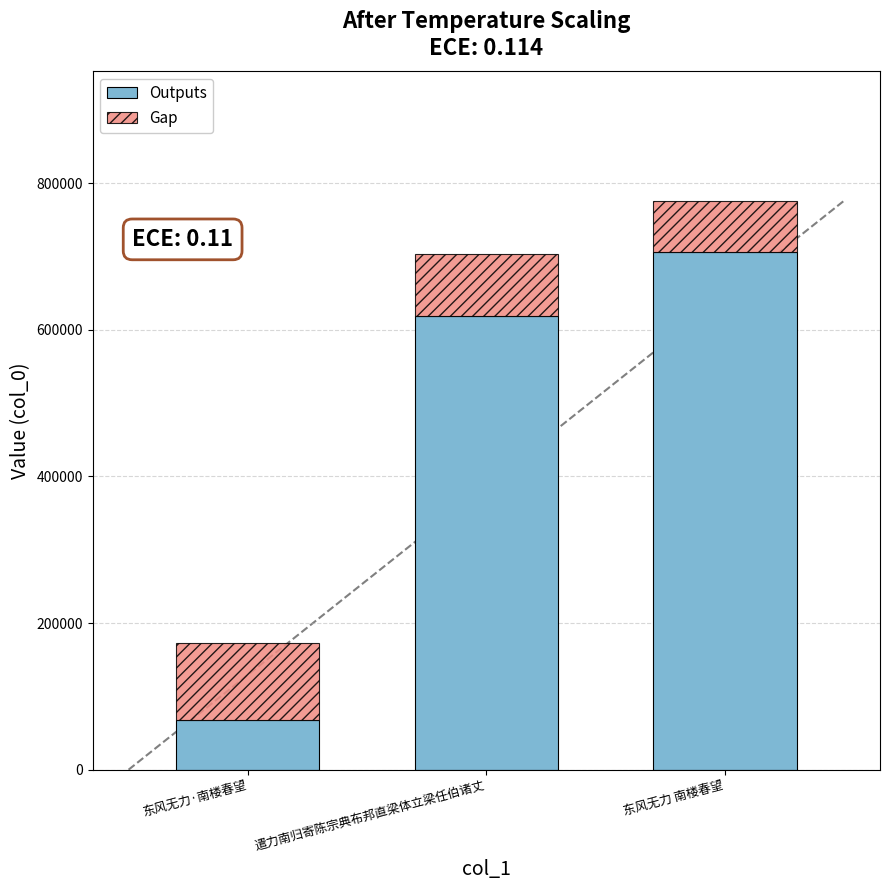

Reading left to right, transcribe the values for Outputs.

东风无力·南楼春望=67439.0	遣力南归寄陈宗典布邦直梁体立梁任伯诸丈=618825.0	东风无力 南楼春望=705476.0